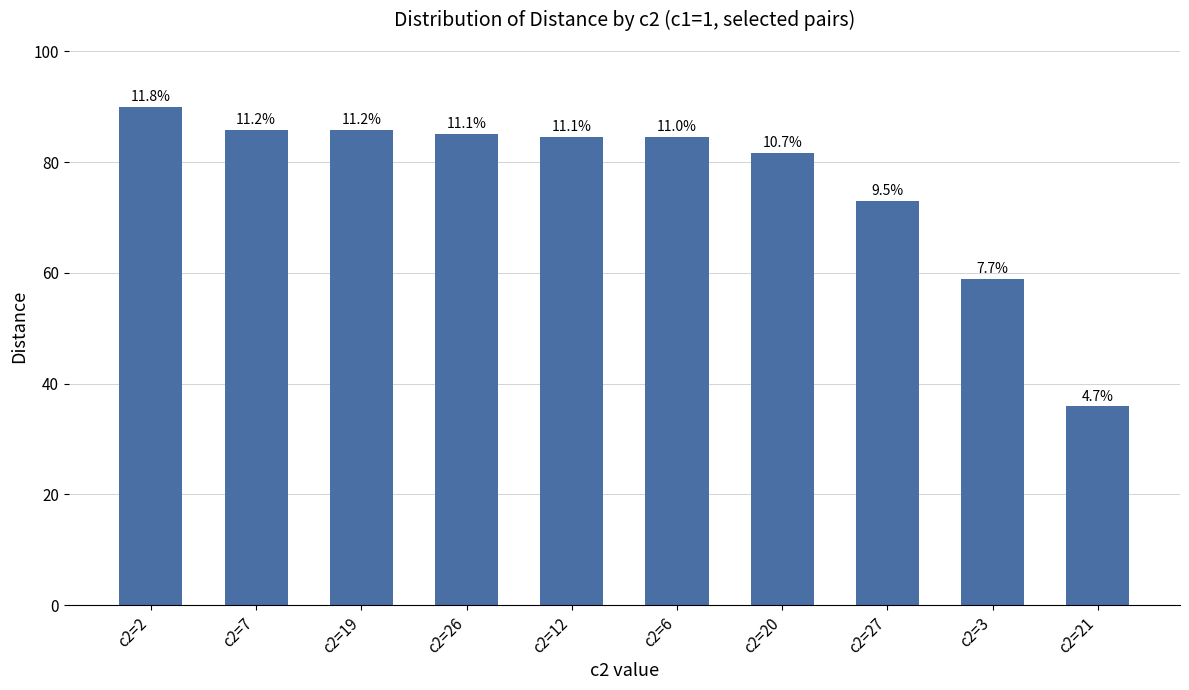

Is it true that the value at c2=6 is 84.5?

True